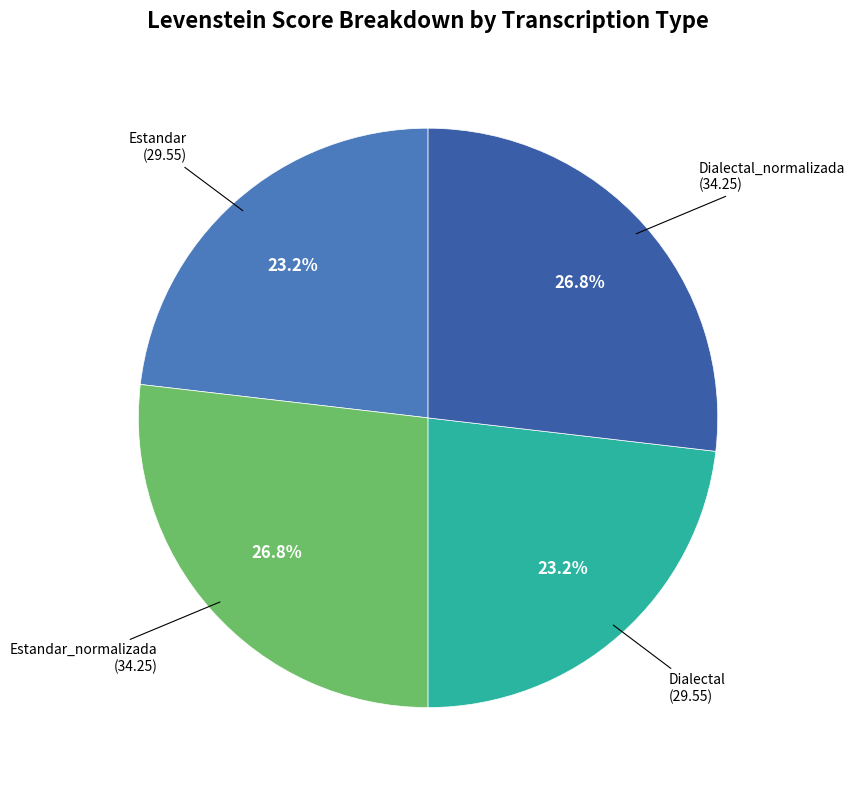

Rank the categories by value from highest to lowest.

Estandar_normalizada, Dialectal_normalizada, Estandar, Dialectal